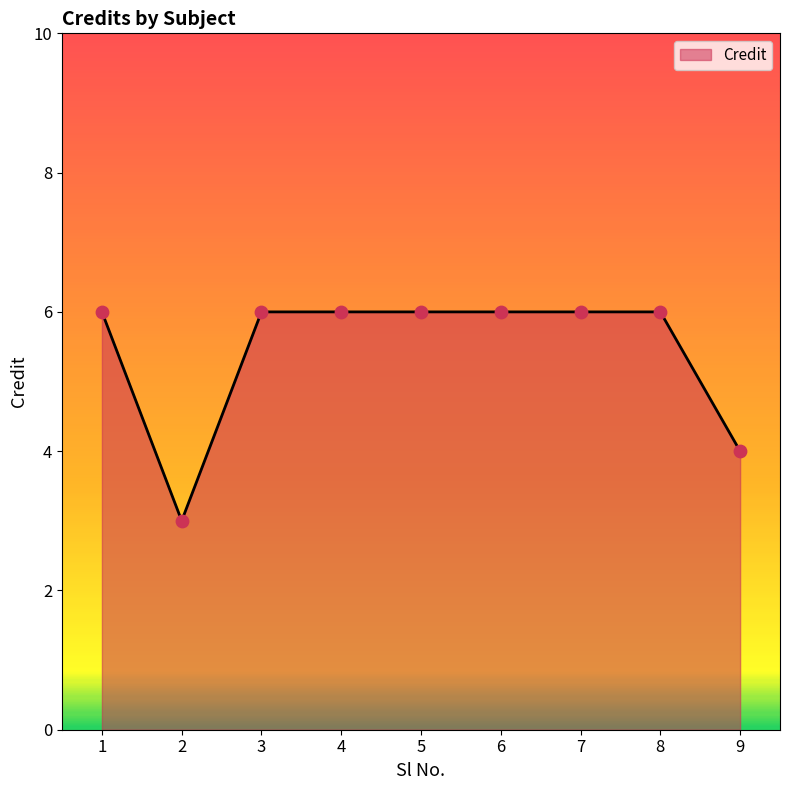

Which has a higher value, 9 or 2?

9